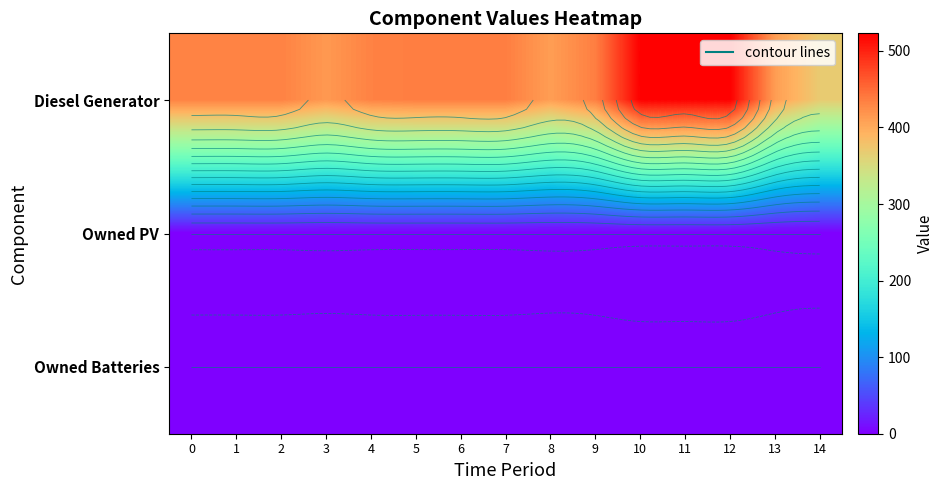

True or false: Diesel Generator has a value of 734 at 2.

False